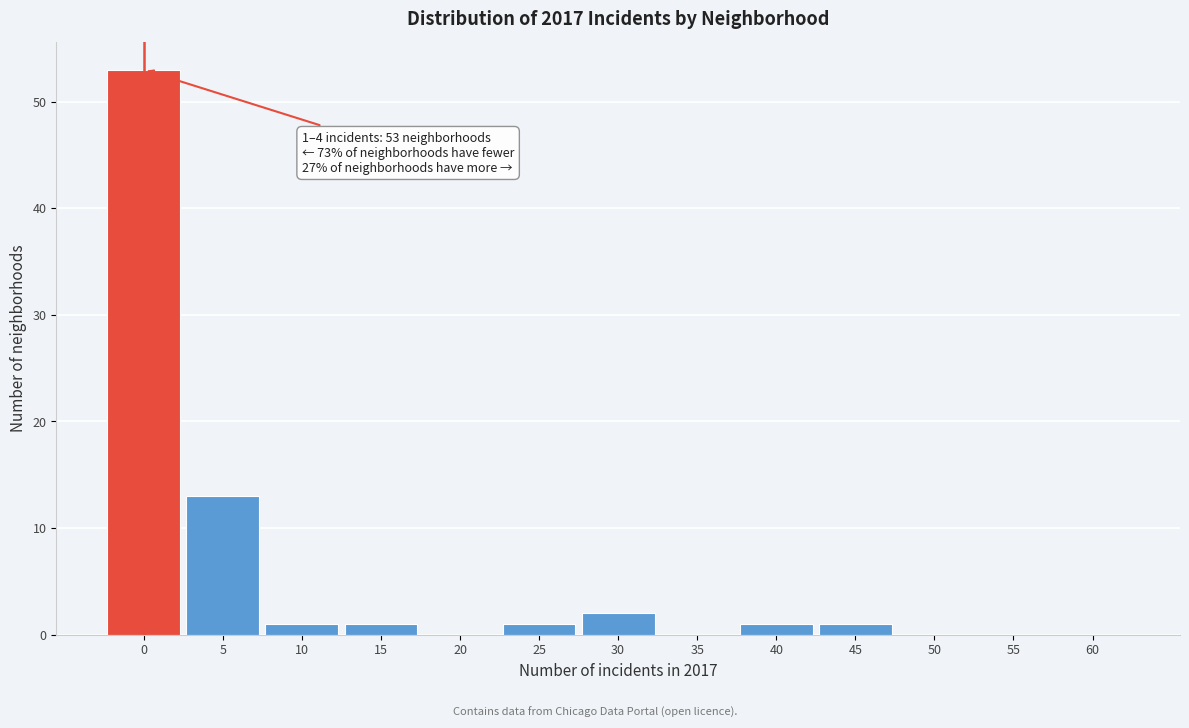

Reading right to left, list all the values displayed in this chart.

60=0	55=0	50=0	45=1	40=1	35=0	30=2	25=1	20=0	15=1	10=1	5=13	0=53